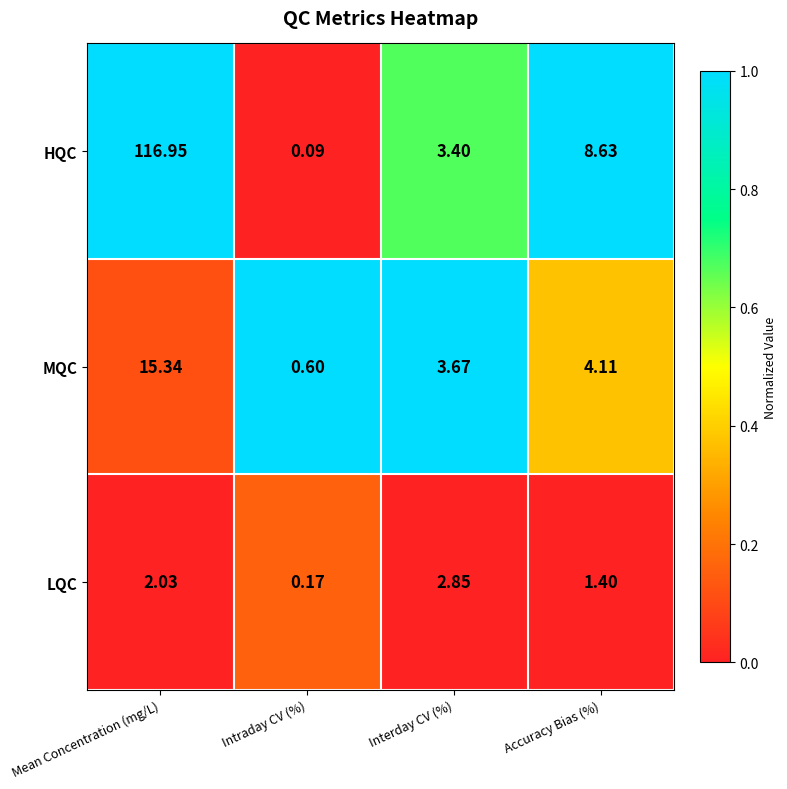

Which label corresponds to the smallest value in the chart?

Intraday CV (%)